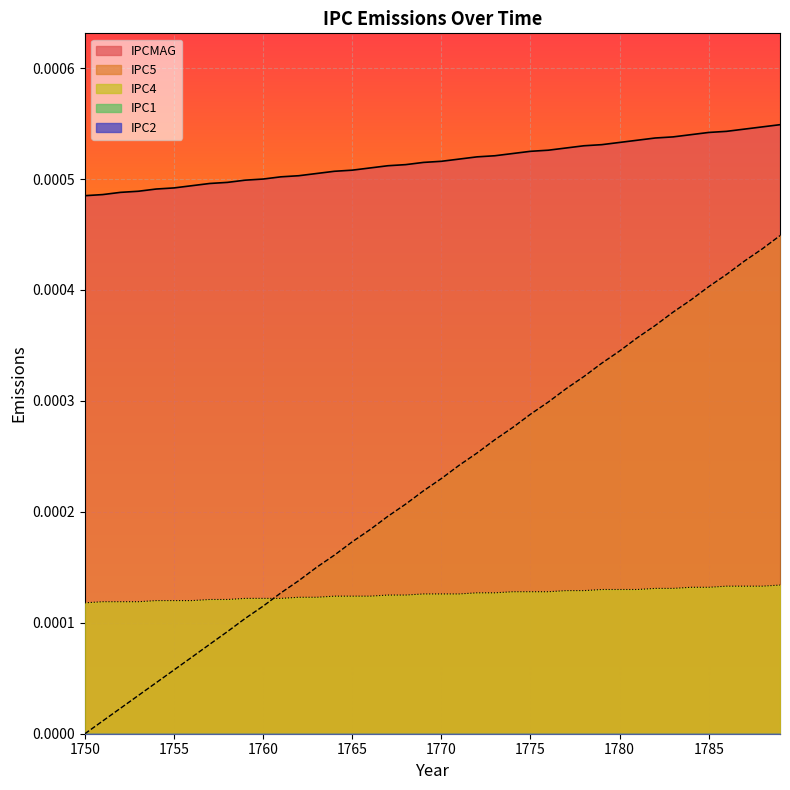

Rank the series at 1772 from highest to lowest value.

IPCMAG, IPC5, IPC4